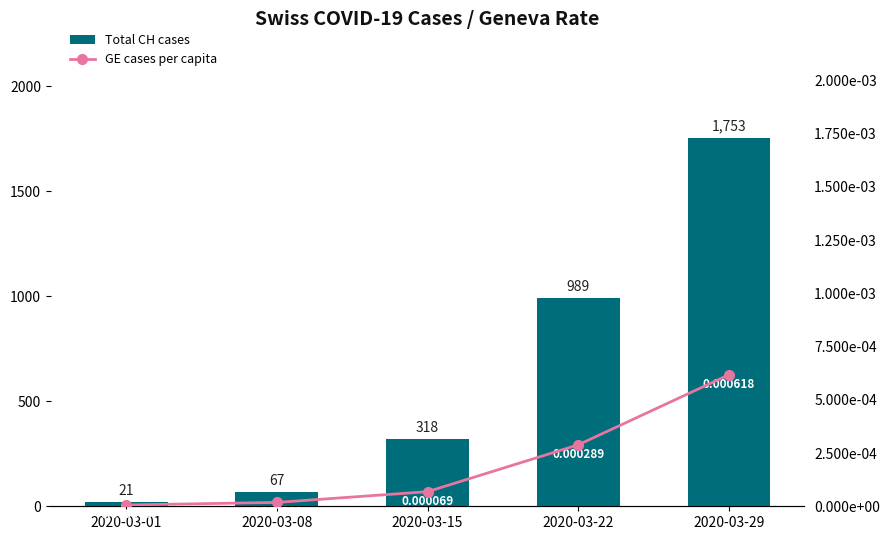

Is the value of Total CH cases at 2020-03-01 greater than the value of GE cases per capita at 2020-03-29?

Yes